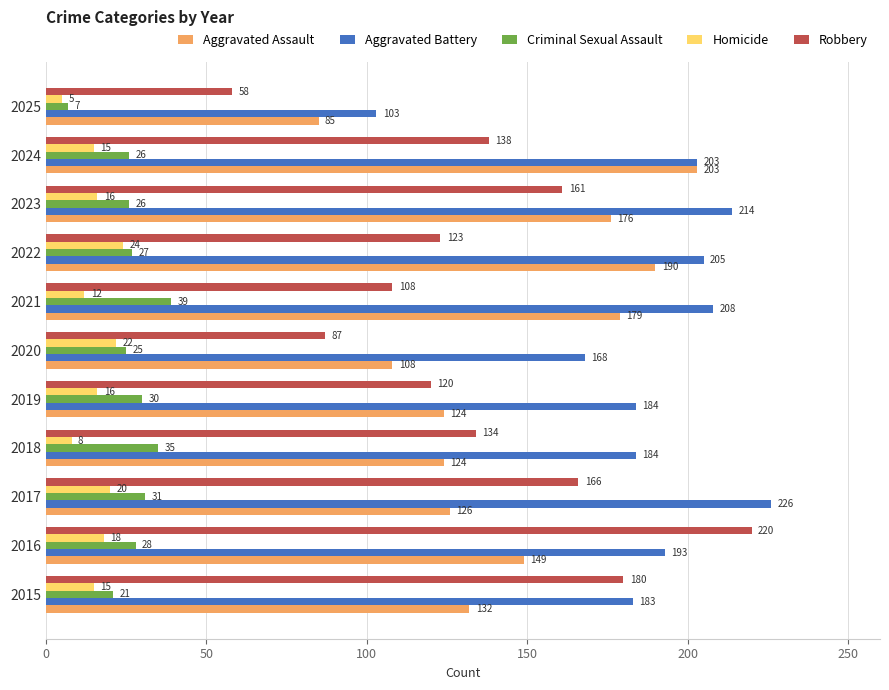

The Robbery series shows 138 at 2024. True or false?

True